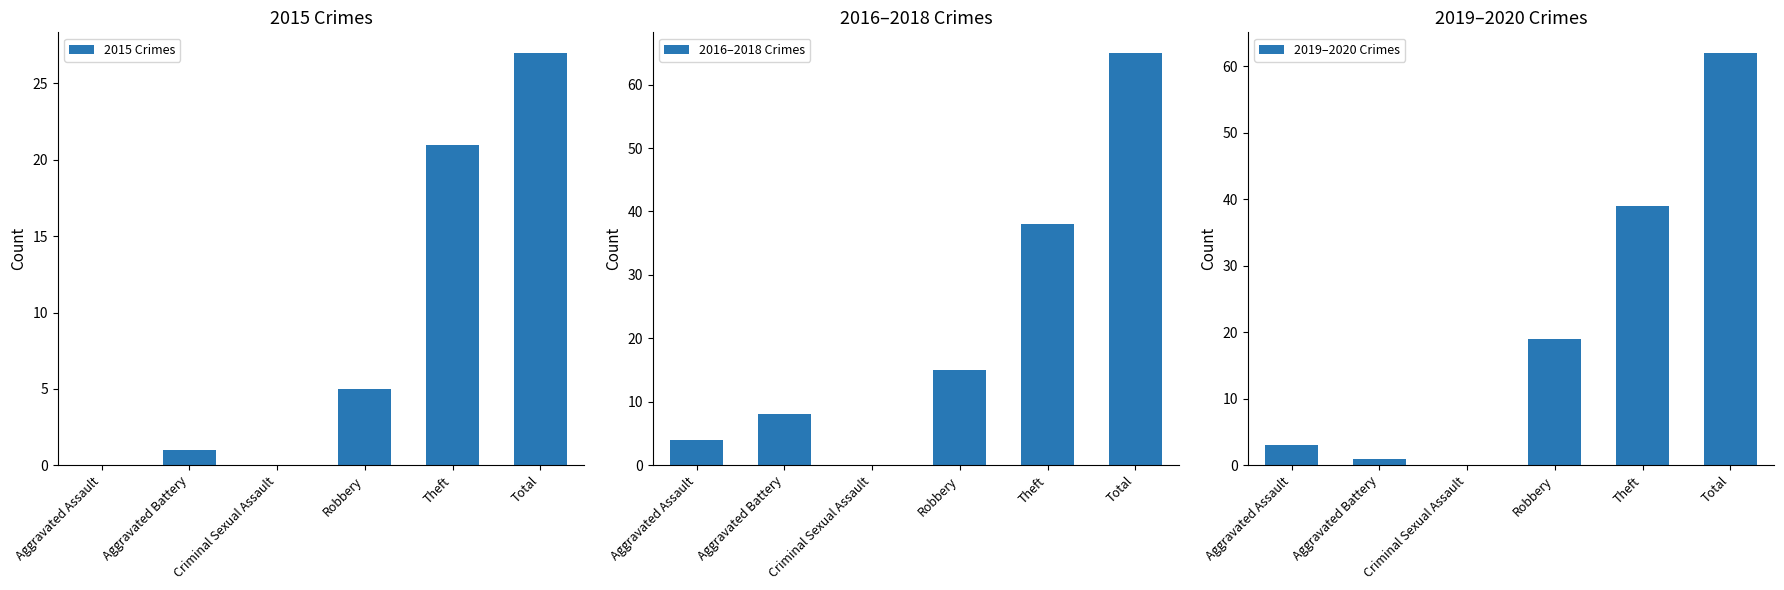

True or false: 2019–2020 Crimes has a value of -43 at Criminal Sexual Assault.

False